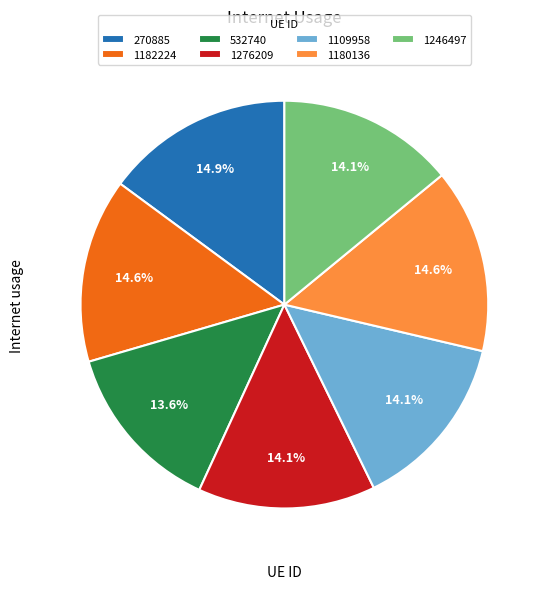

Count the number of slices in the pie.

7